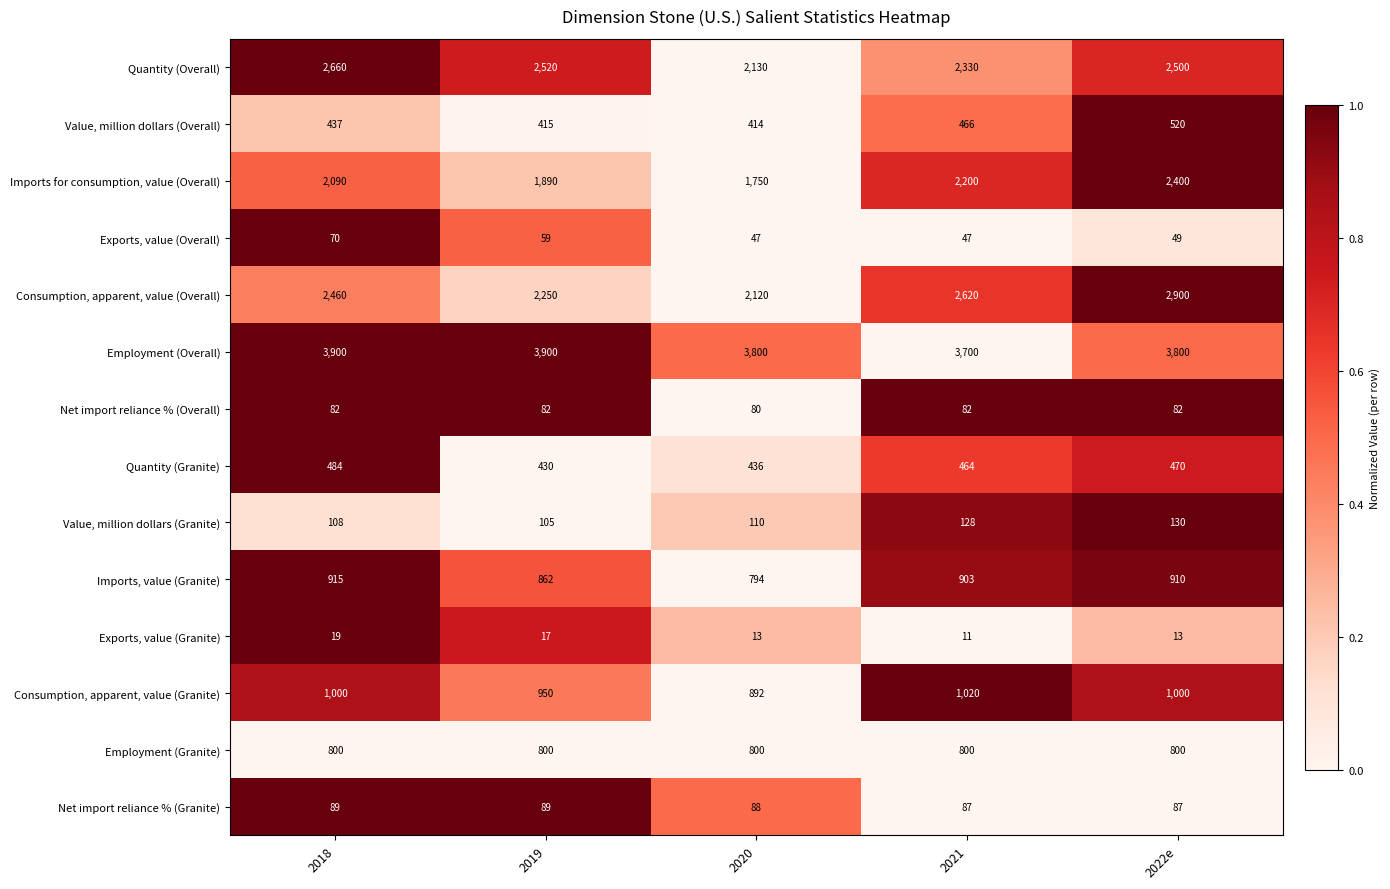

What is the sum of all Imports for consumption, value (Overall) values?

10330